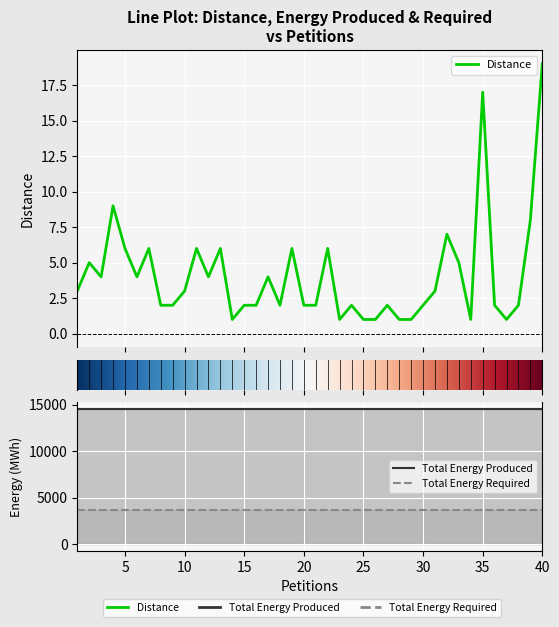

Reading left to right, list all the values displayed in this chart.

Distance: 3	5	4	9	6	4	6	2	2	3	6	4	6	1	2	2	4	2	6	2	2	6	1	2	1	1	2	1	1	2	3	7	5	1	17	2	1	2	8	19
Total Energy Produced: 14528	14528	14528	14528	14528	14528	14528	14528	14528	14528	14528	14528	14528	14528	14528	14528	14528	14528	14528	14528	14528	14528	14528	14528	14528	14528	14528	14528	14528	14528	14528	14528	14528	14528	14528	14528	14528	14528	14528	14528
Total Energy Required: 3635	3635	3635	3635	3635	3635	3635	3635	3635	3635	3635	3635	3635	3635	3635	3635	3635	3635	3635	3635	3635	3635	3635	3635	3635	3635	3635	3635	3635	3635	3635	3635	3635	3635	3635	3635	3635	3635	3635	3635